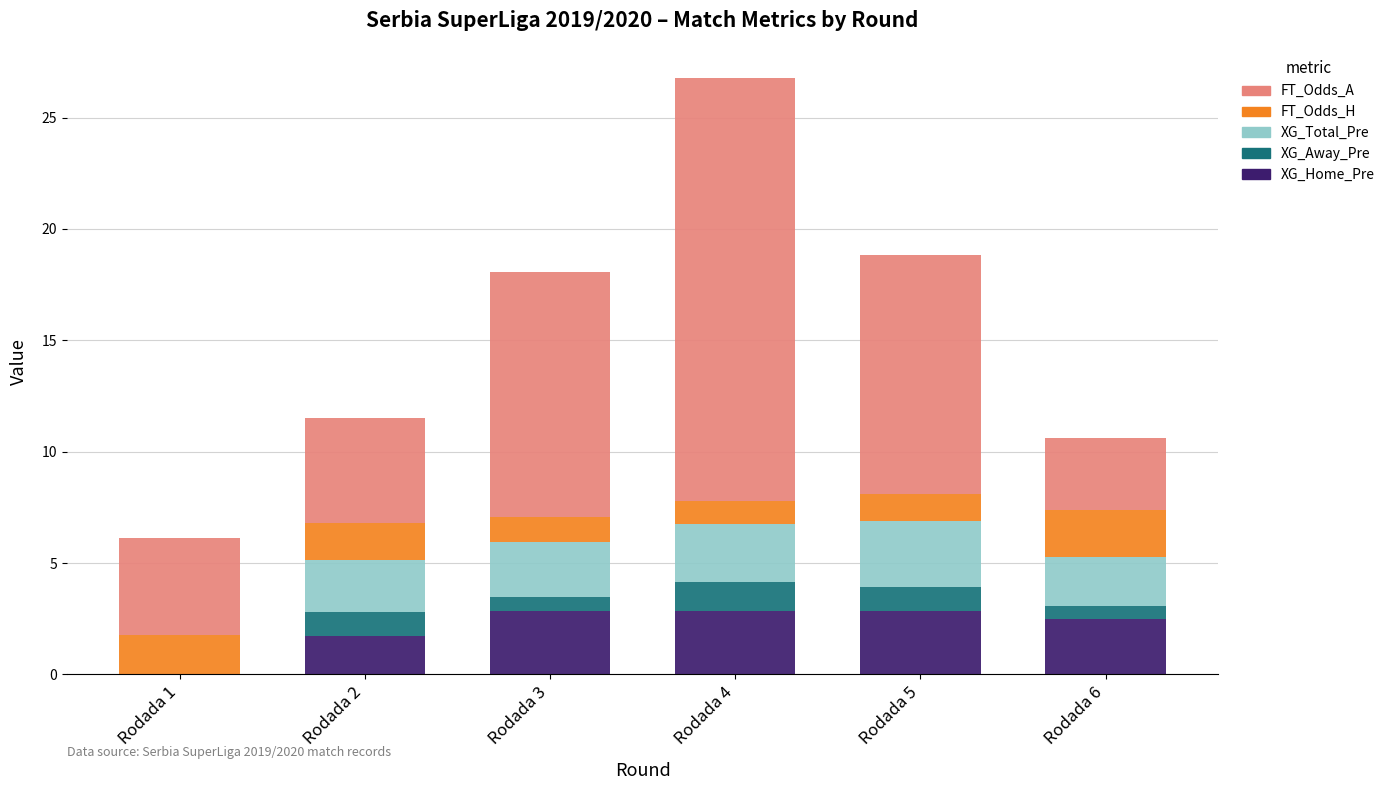

True or false: XG_Home_Pre has a value of 1.1 at Rodada 1.

False